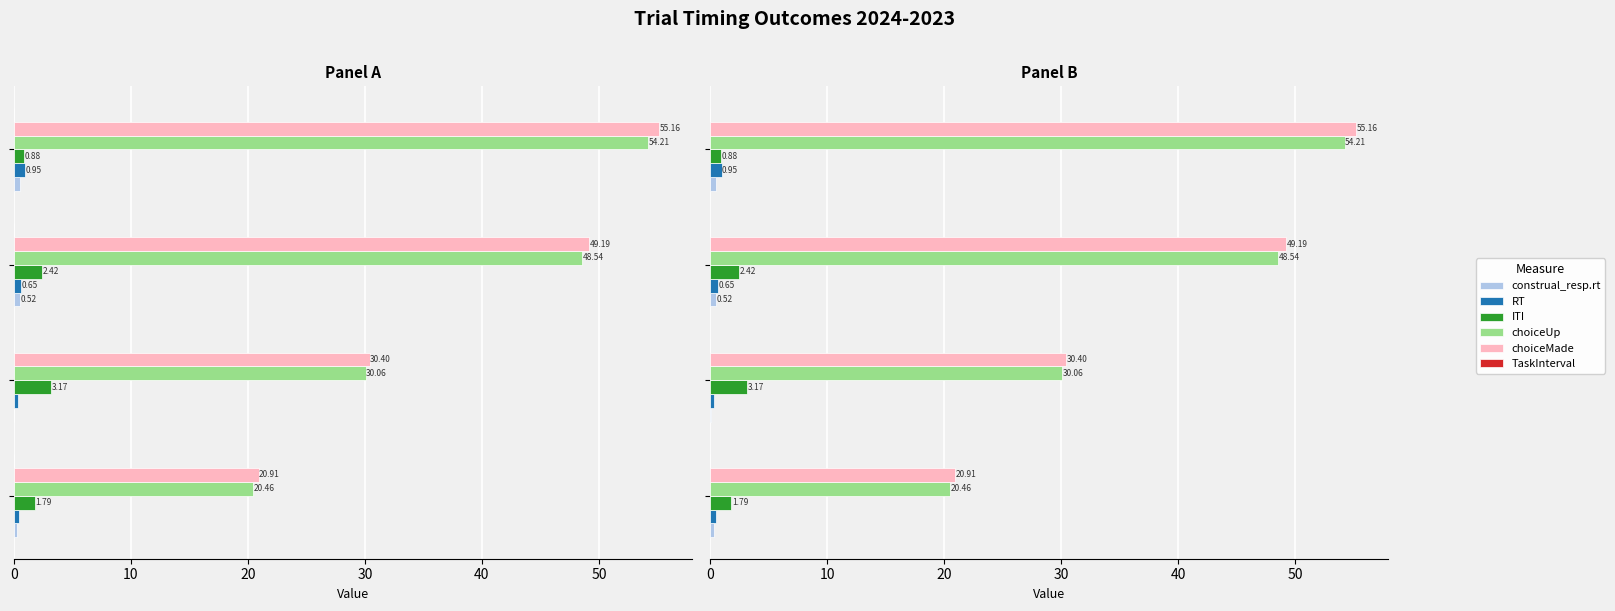

Are the bars grouped side by side (vs. stacked)?

Yes